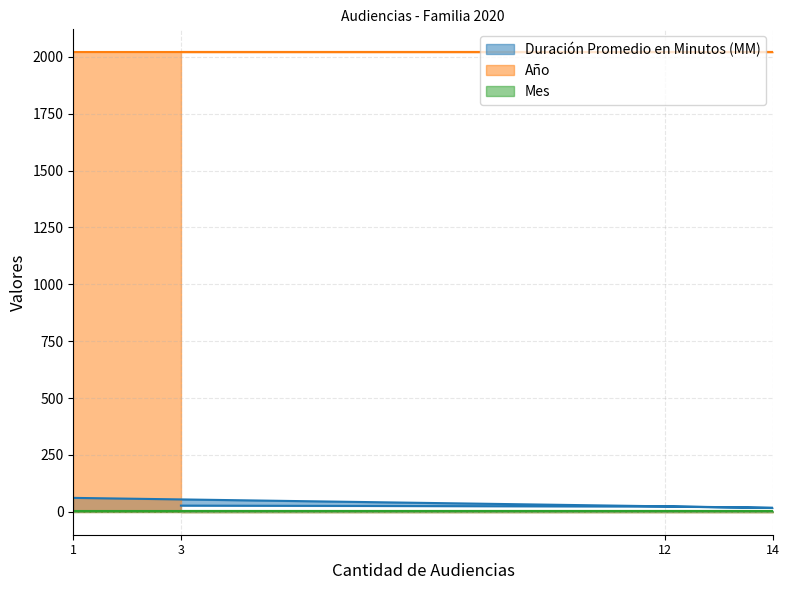

What is the value of the Año point at the 2nd from the left?

2020